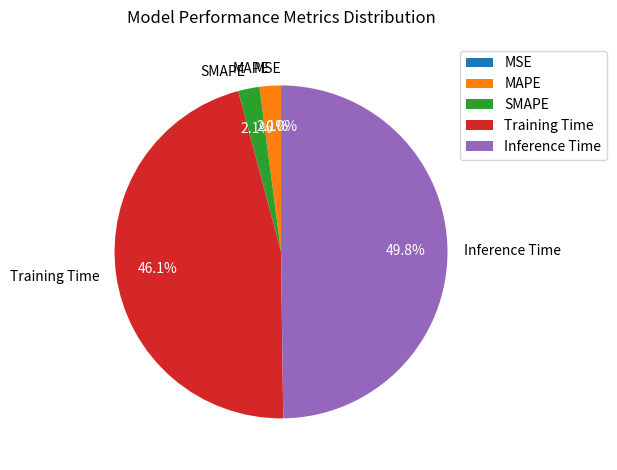

To the nearest percent, what portion does Training Time represent?

46%